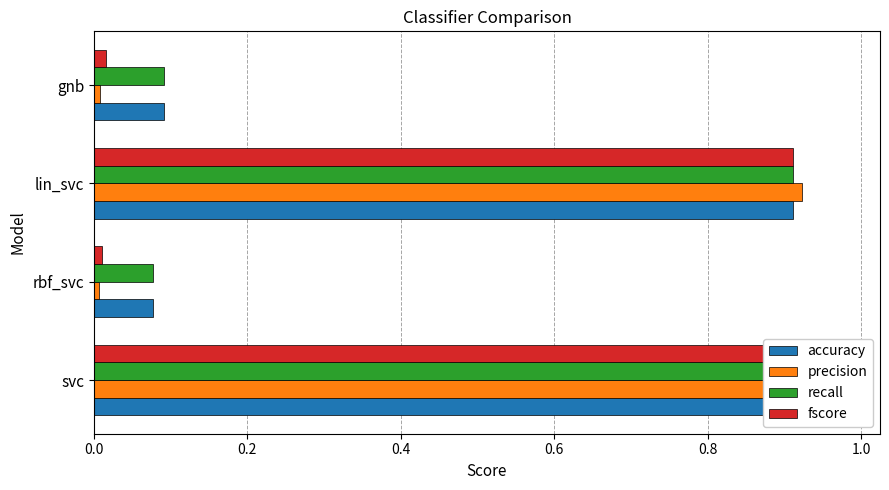

What is the highest value of the precision series?

1.0